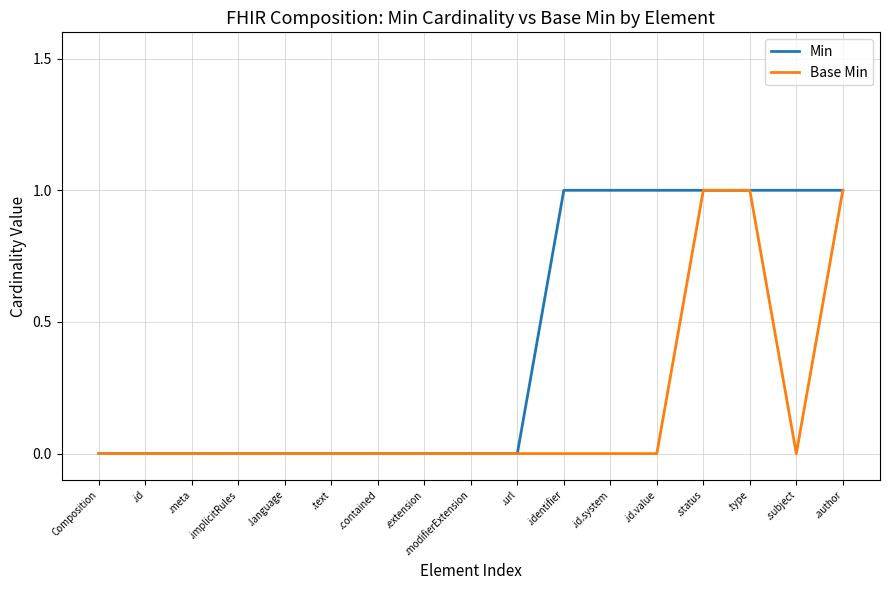

How many Base Min values are between 0 and 1?

17